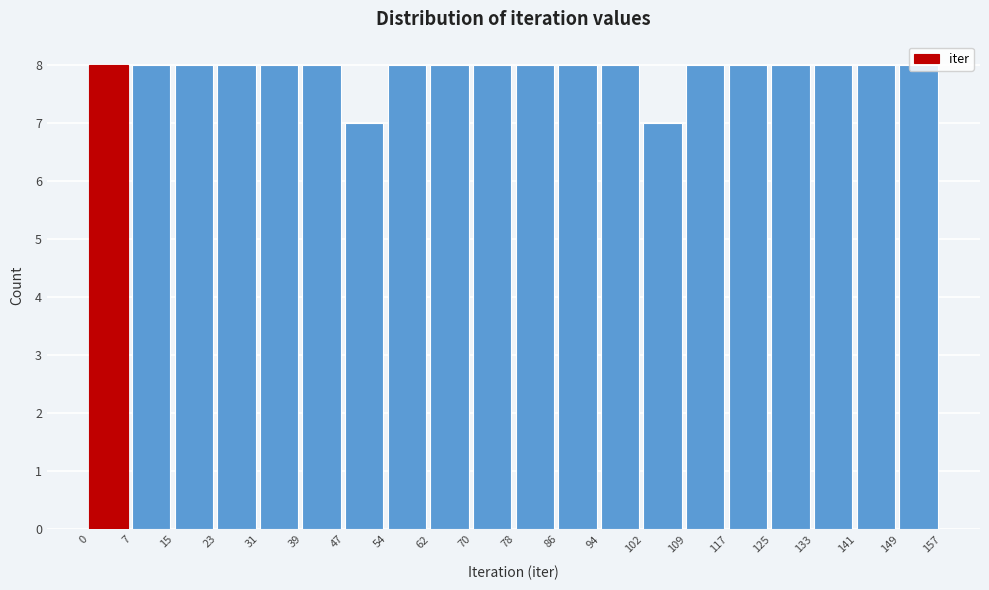

Reading left to right, transcribe this chart: for each bar, give the range it covers on the x-axis and its height. The values are not printed on the chart, so give them approximately, as read against the axis.

0 to 7: 8
7 to 15: 8
15 to 23: 8
23 to 31: 8
31 to 39: 8
39 to 47: 8
47 to 54: 7
54 to 62: 8
62 to 70: 8
70 to 78: 8
78 to 86: 8
86 to 94: 8
94 to 102: 8
102 to 109: 7
109 to 117: 8
117 to 125: 8
125 to 133: 8
133 to 141: 8
141 to 149: 8
149 to 157: 8